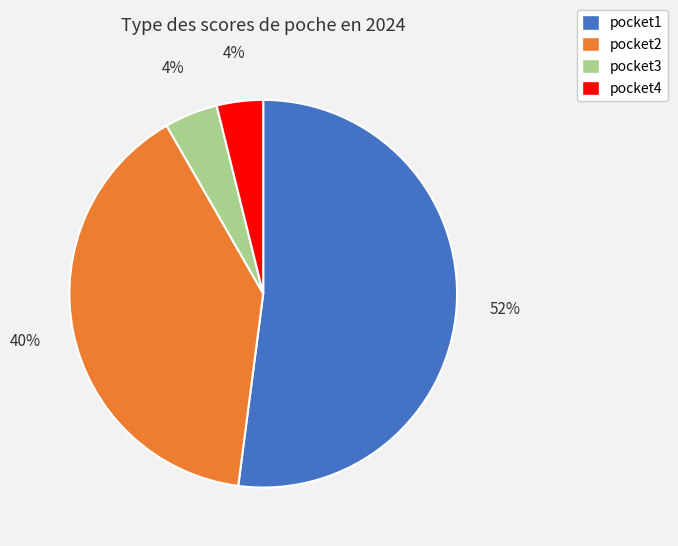

To the nearest percent, what is the combined percentage of pocket2 and pocket3?

44%